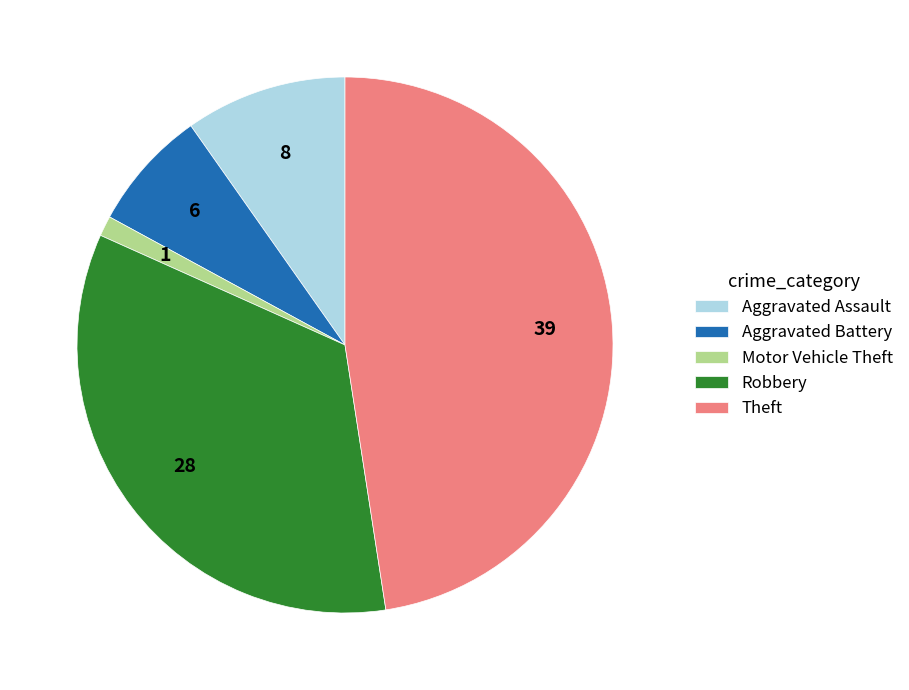

Is the sum of Aggravated Battery and Aggravated Assault greater than half?

No